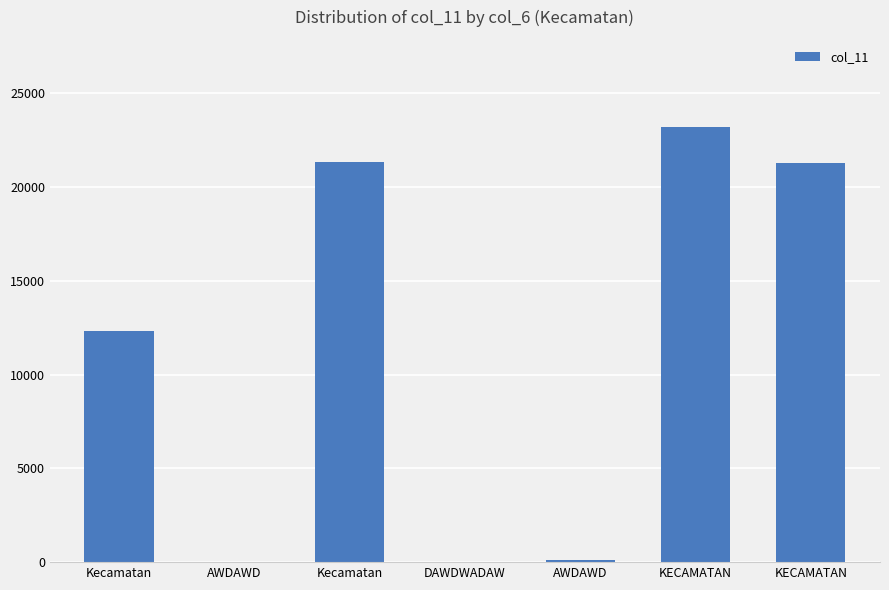

True or false: the data shows 23213 at KECAMATAN.

True